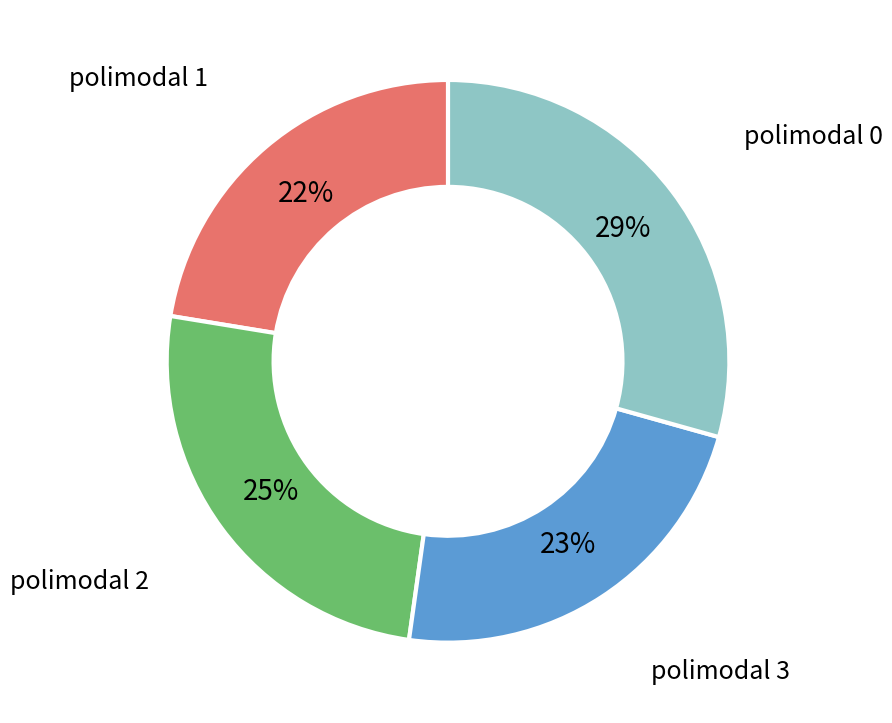

What percentage is the polimodal 3 slice, to the nearest percent?

23%